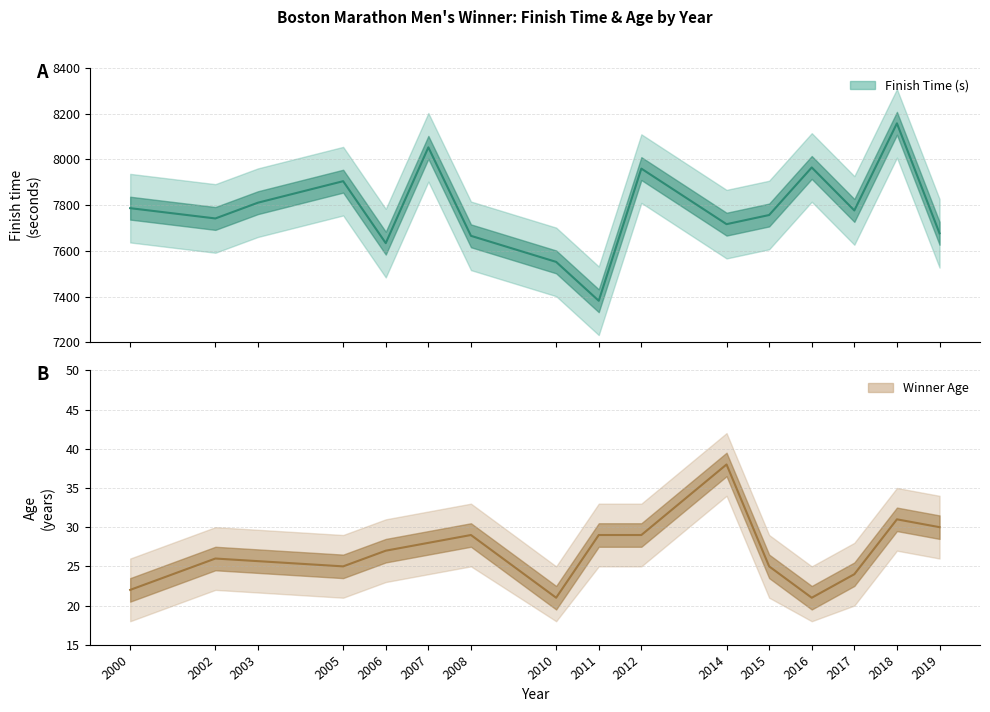

At which category does the data reach its first local valley?

2002